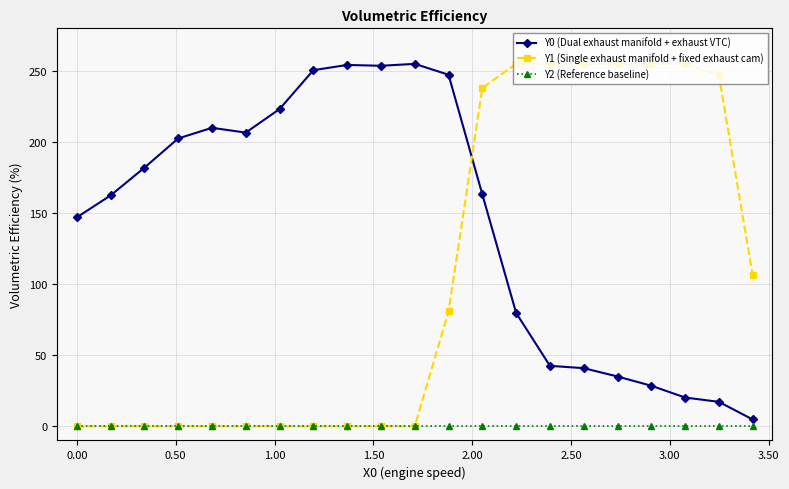

What is the highest value of the Y0 (Dual exhaust manifold + exhaust VTC) series?

255.0